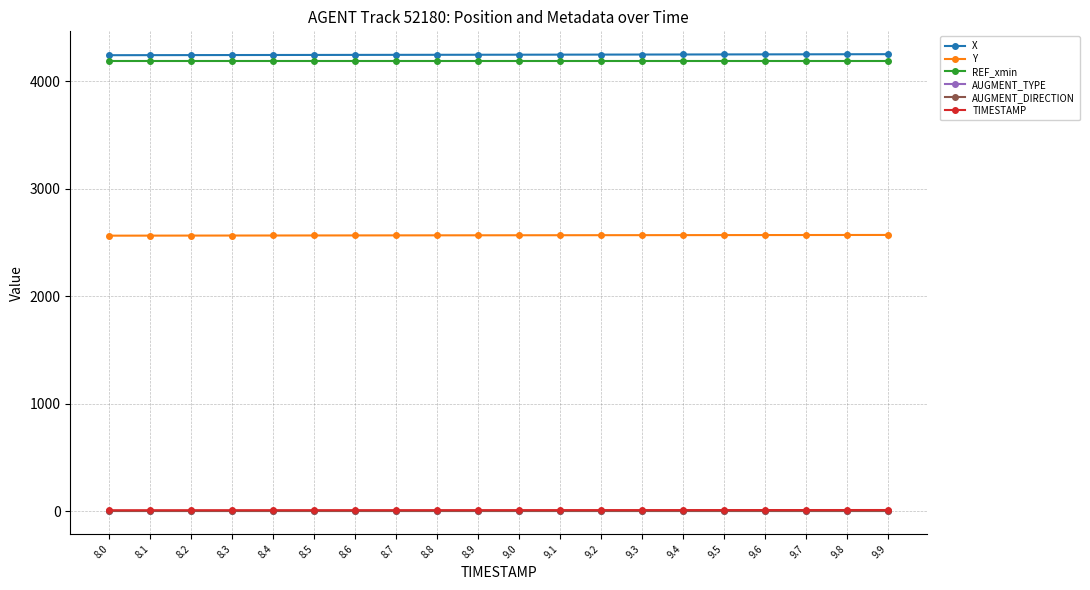

Count the number of categories in the chart.

20